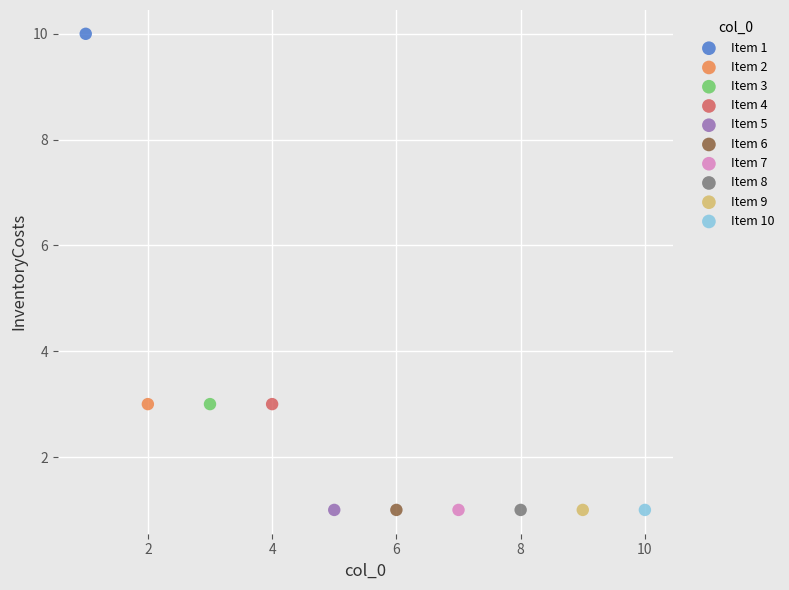

Which series reaches the maximum Y coordinate?

Item 1